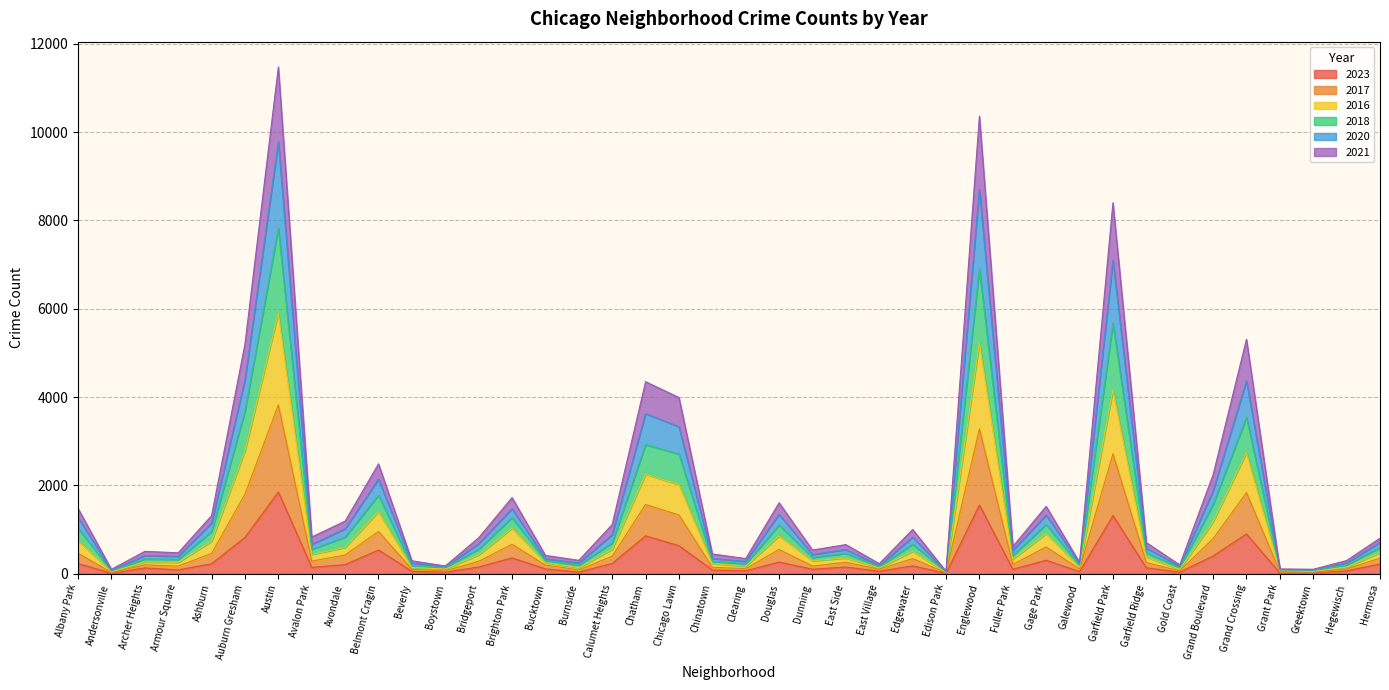

What are all the series names shown in the legend?

2023, 2017, 2016, 2018, 2020, 2021